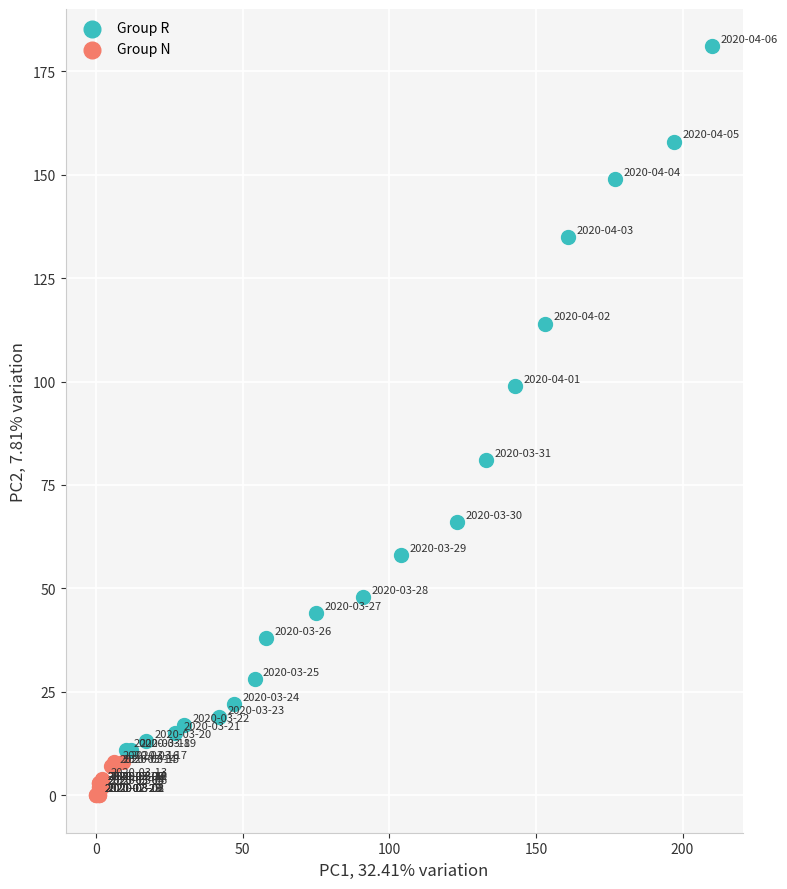

What are all the series names shown in the legend?

Group R, Group N